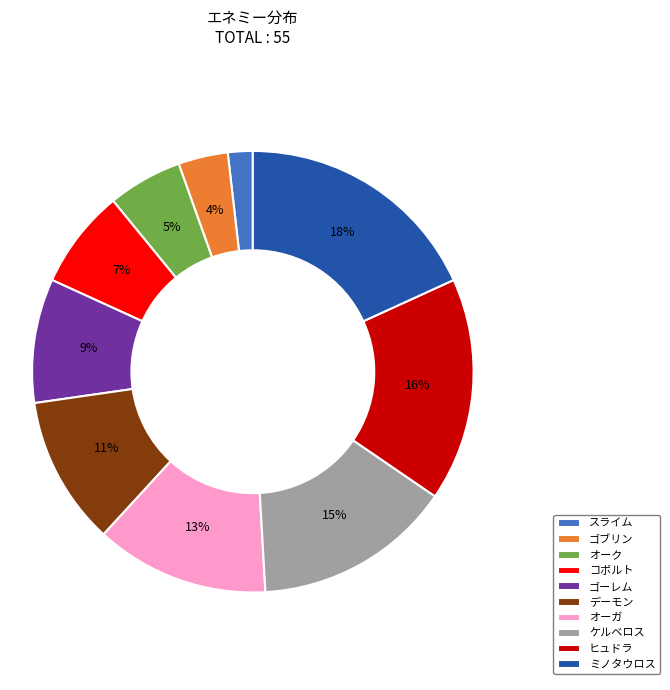

Between コボルト and ヒュドラ, which is larger?

ヒュドラ